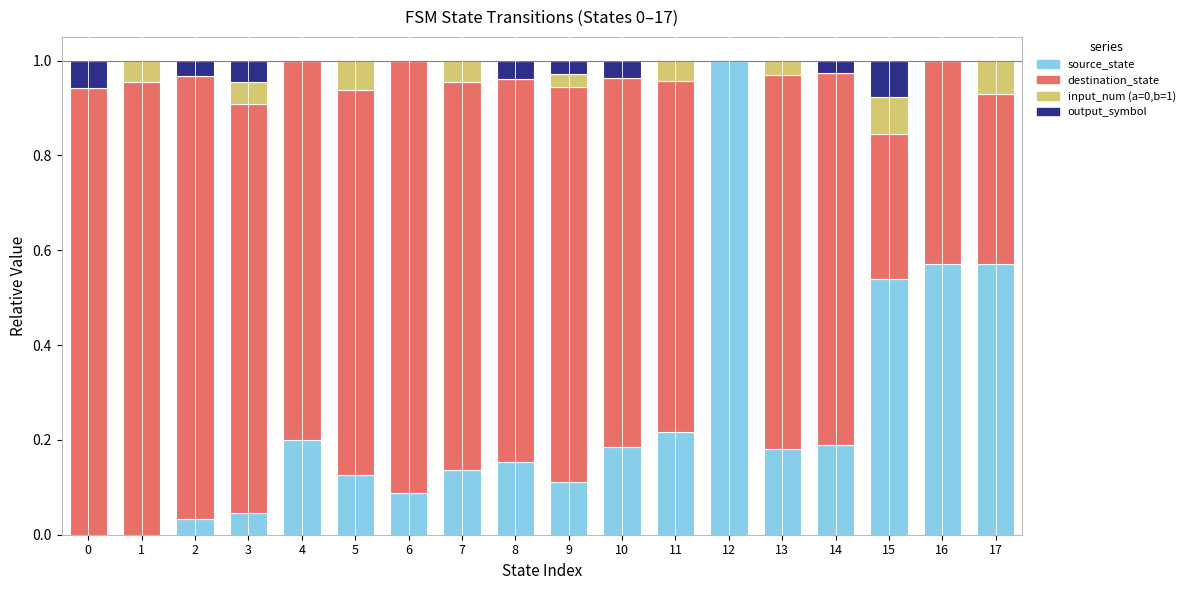

How many categories are shown in the chart?

18